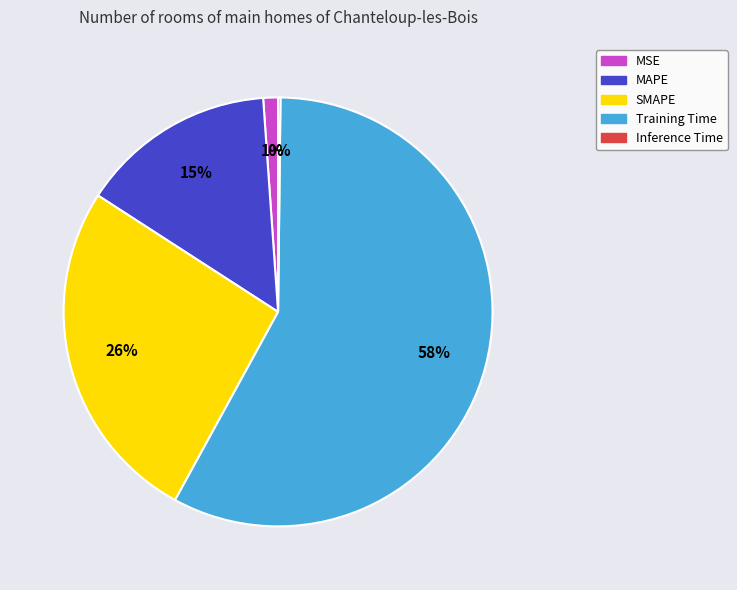

Between MAPE and MSE, which is larger?

MAPE